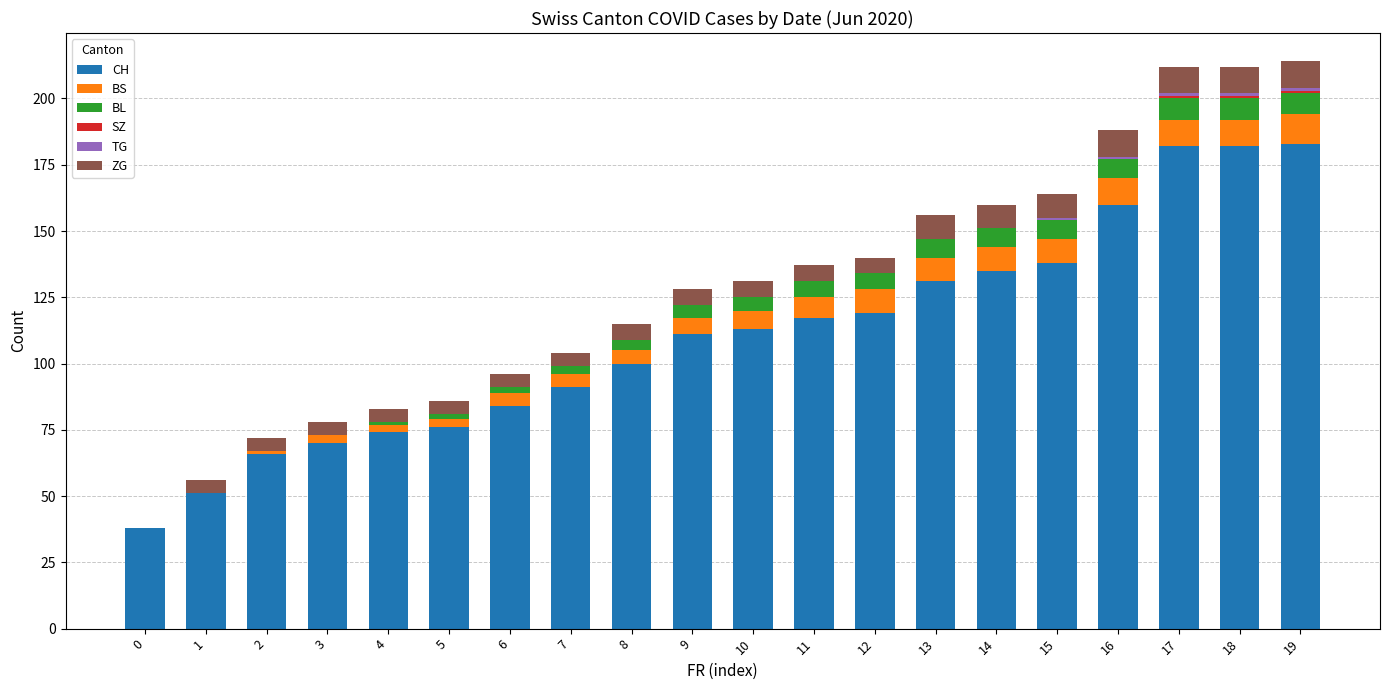

Count the number of data series in this chart.

6